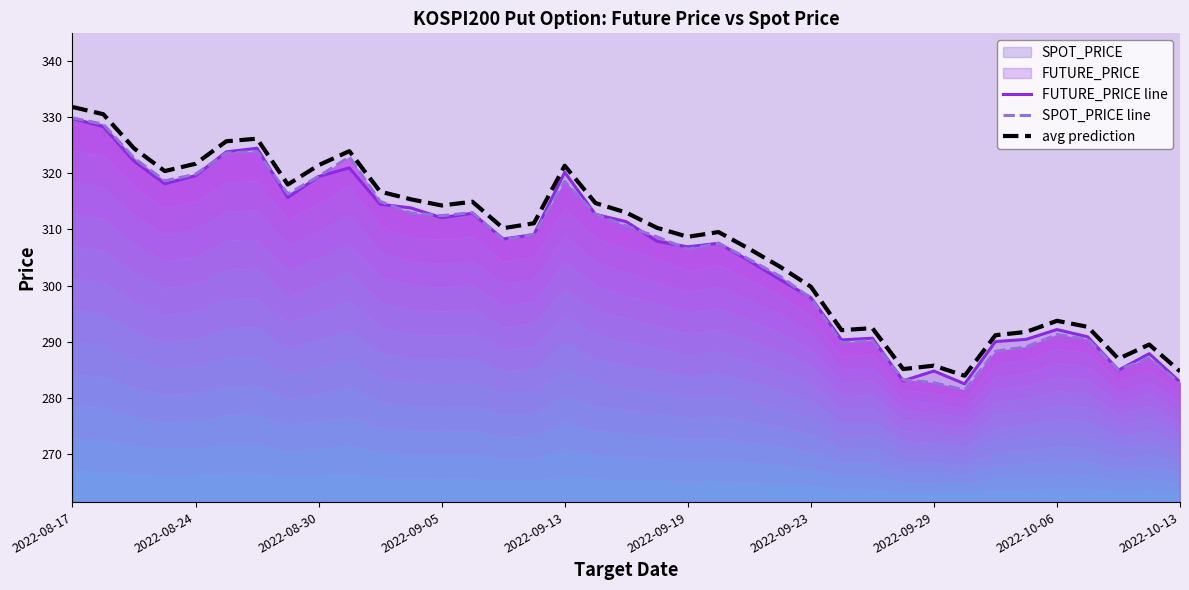

True or false: FUTURE_PRICE line has a value of 312.1 at 2022-09-05.

True